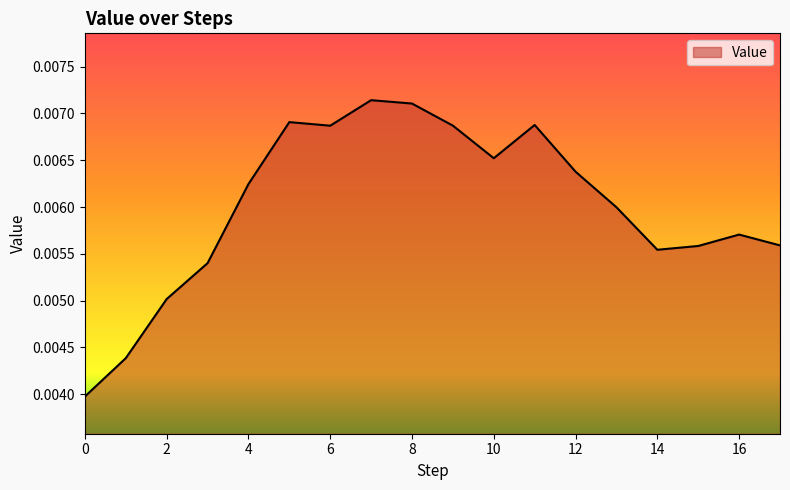

Rank the categories by value from lowest to highest.

0, 1, 2, 3, 14, 15, 17, 16, 13, 4, 12, 10, 6, 9, 11, 5, 8, 7